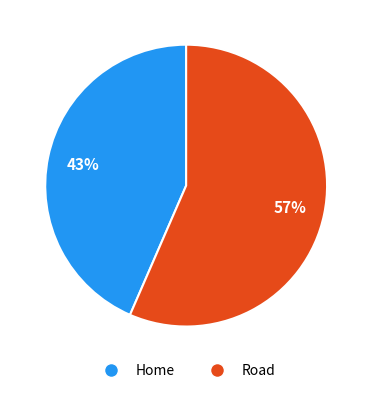

Does any single category account for the majority?

Yes